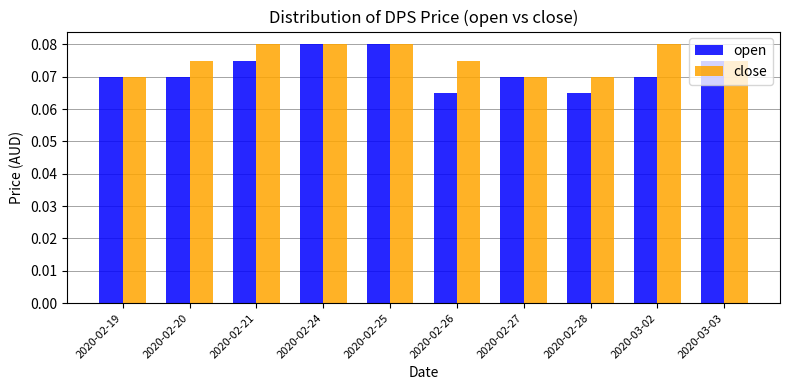

The value of close at 2020-02-24 is 0.0. True or false?

False